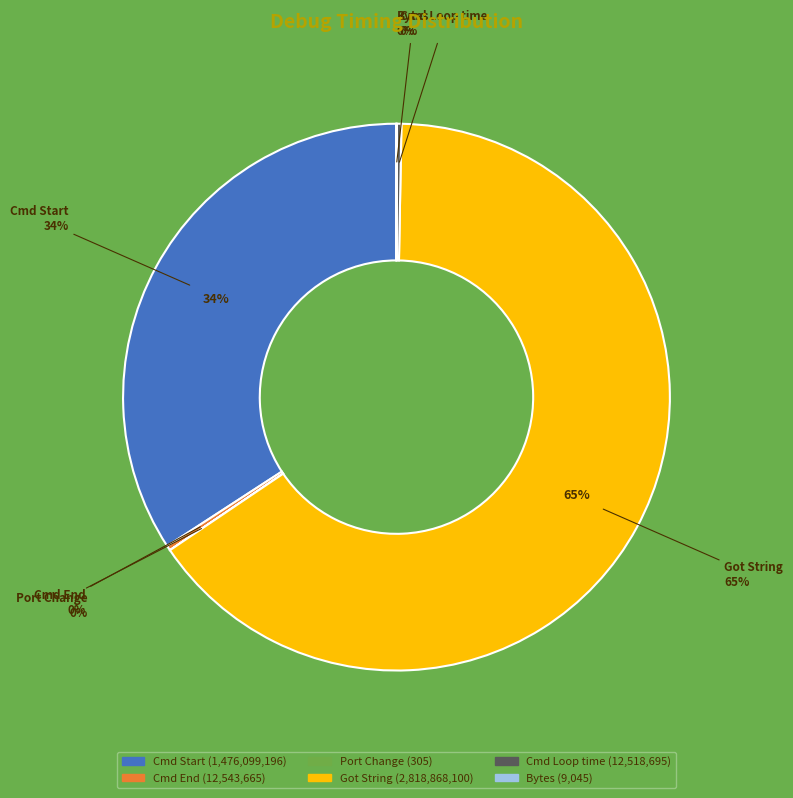

Is Got String the majority of the pie?

Yes